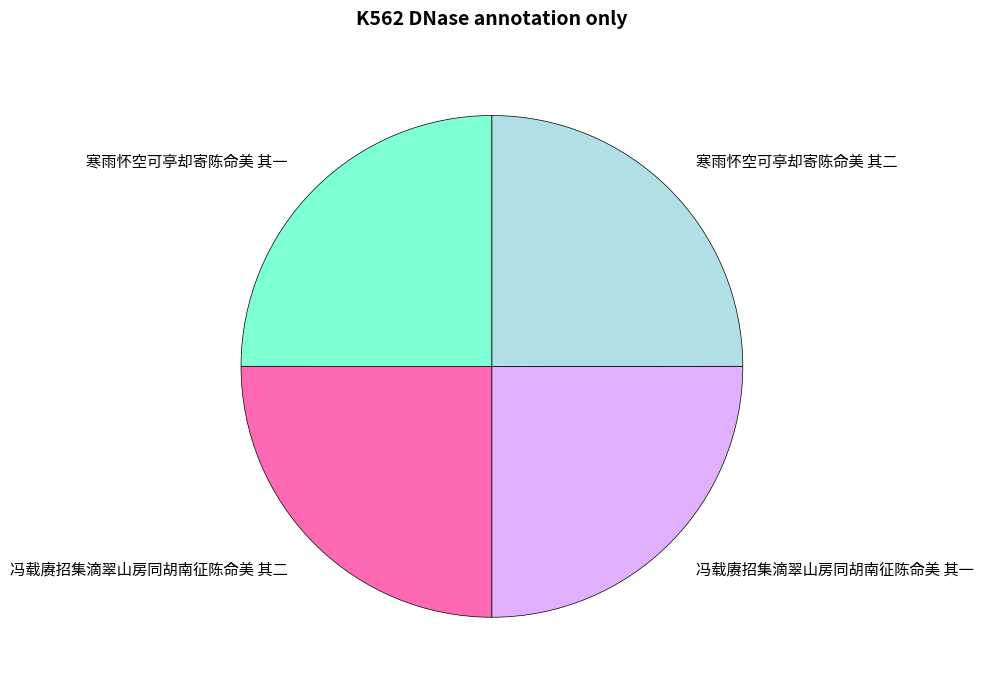

Is there any slice that represents more than half of the pie?

No